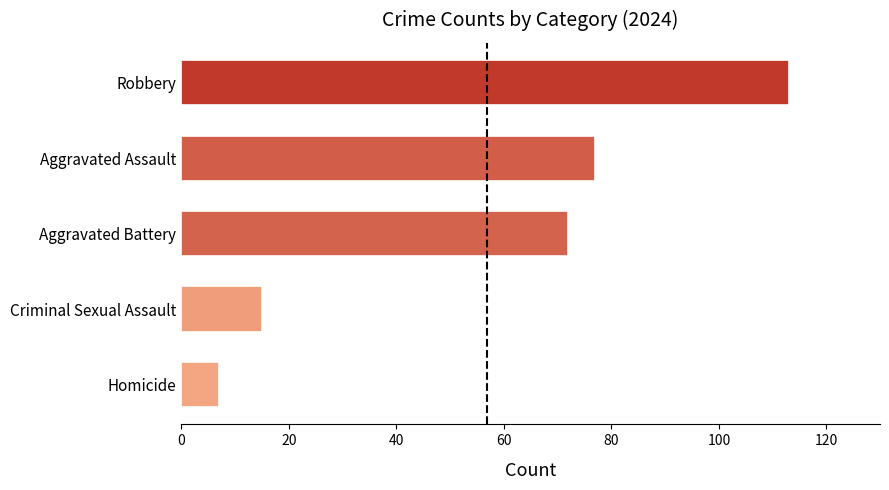

The value at Aggravated Assault is 77. True or false?

True